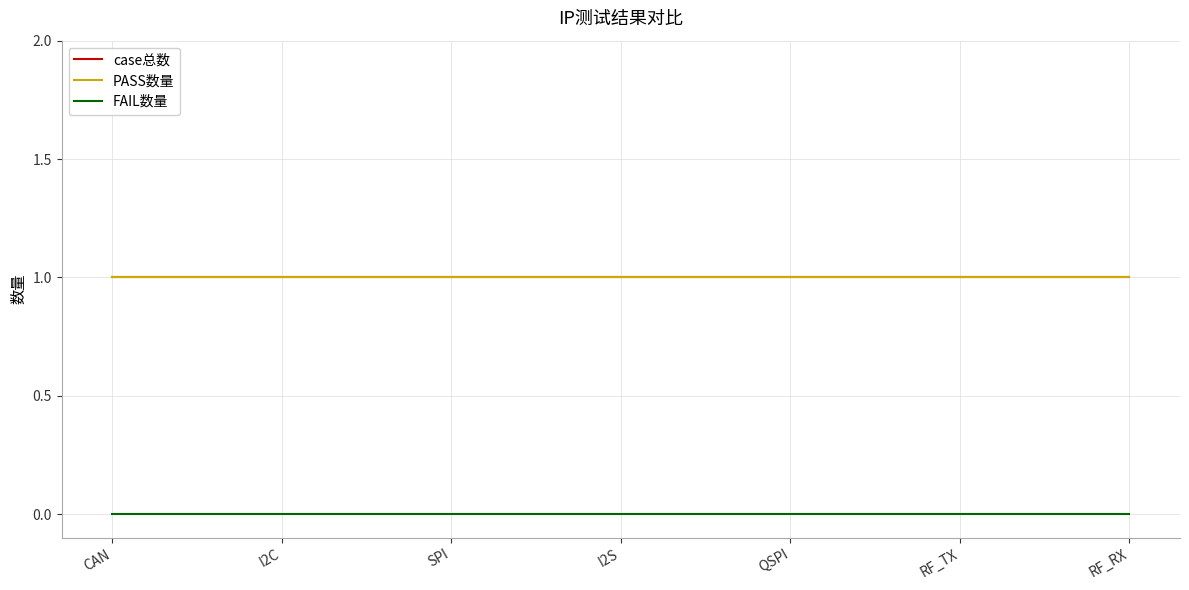

What is the label of the 6th point from the left?

RF_TX